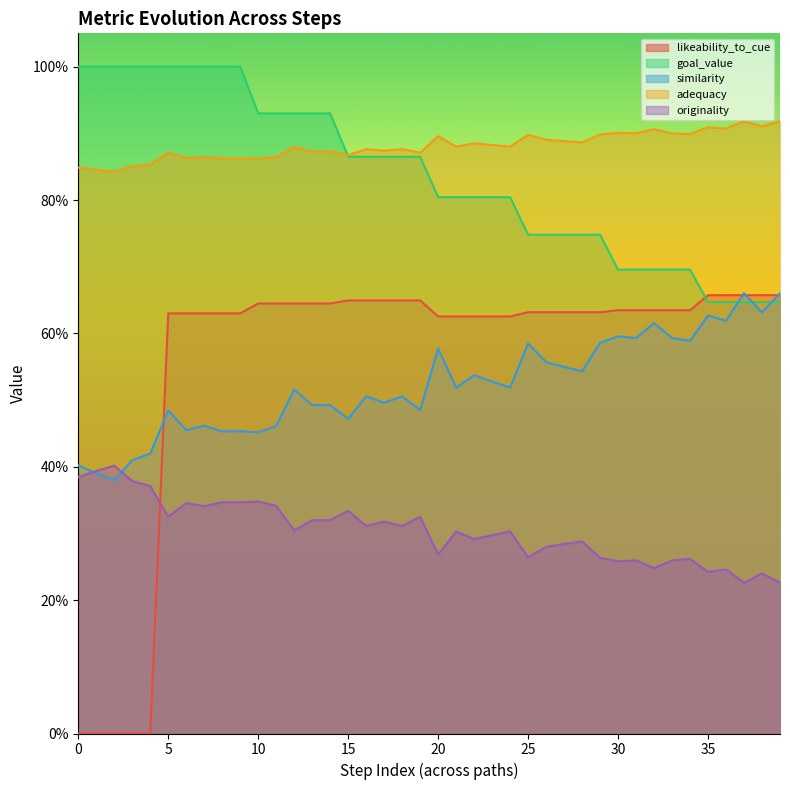

Rank the series at 25 from lowest to highest value.

originality, similarity, likeability_to_cue, goal_value, adequacy